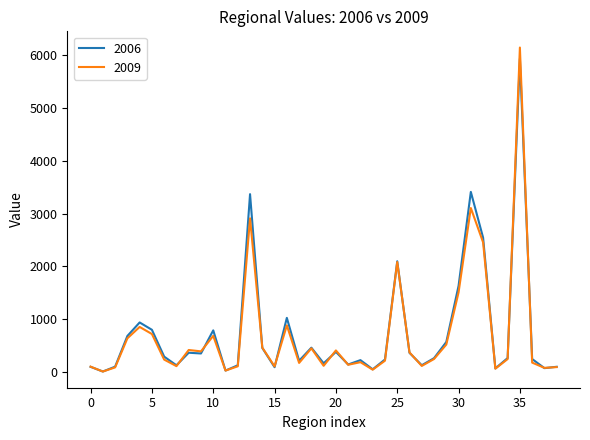

Which series has the widest spread of values?

2009